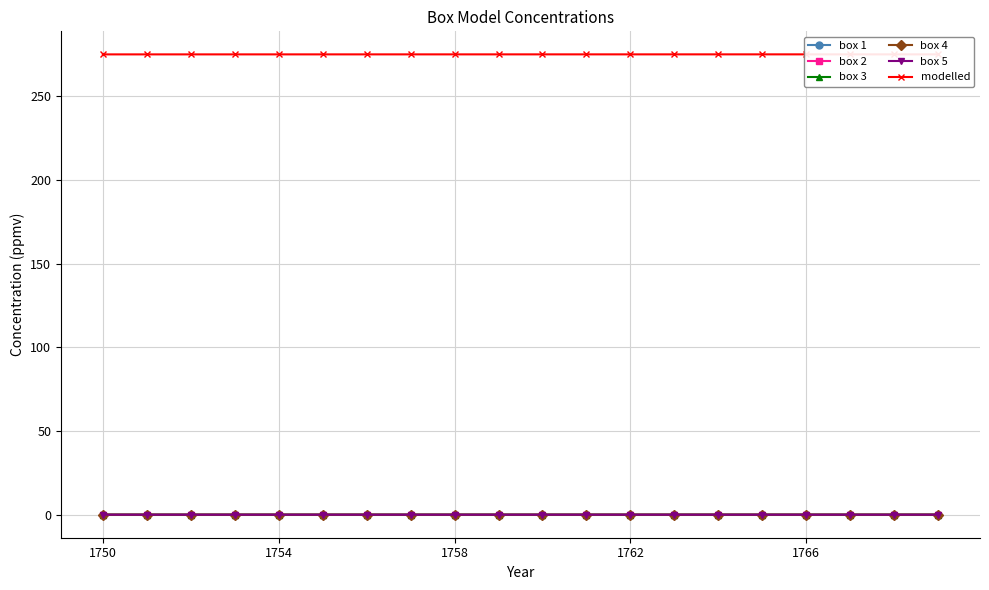

The box 1 series shows 0.0 at 1750. True or false?

True